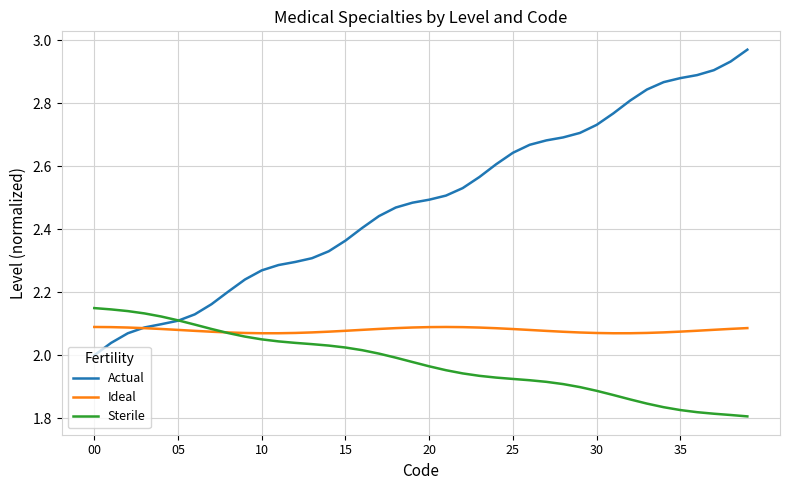

Which series has the largest total across all categories?

Actual